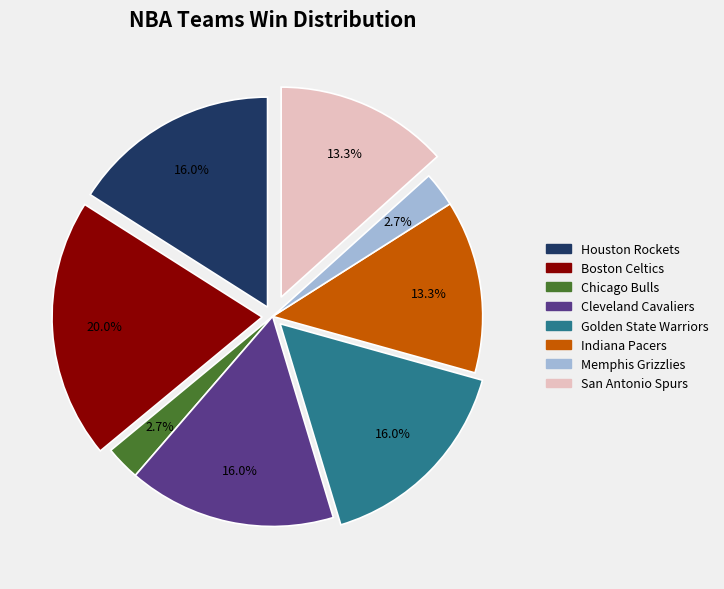

Is there any slice that represents more than half of the pie?

No